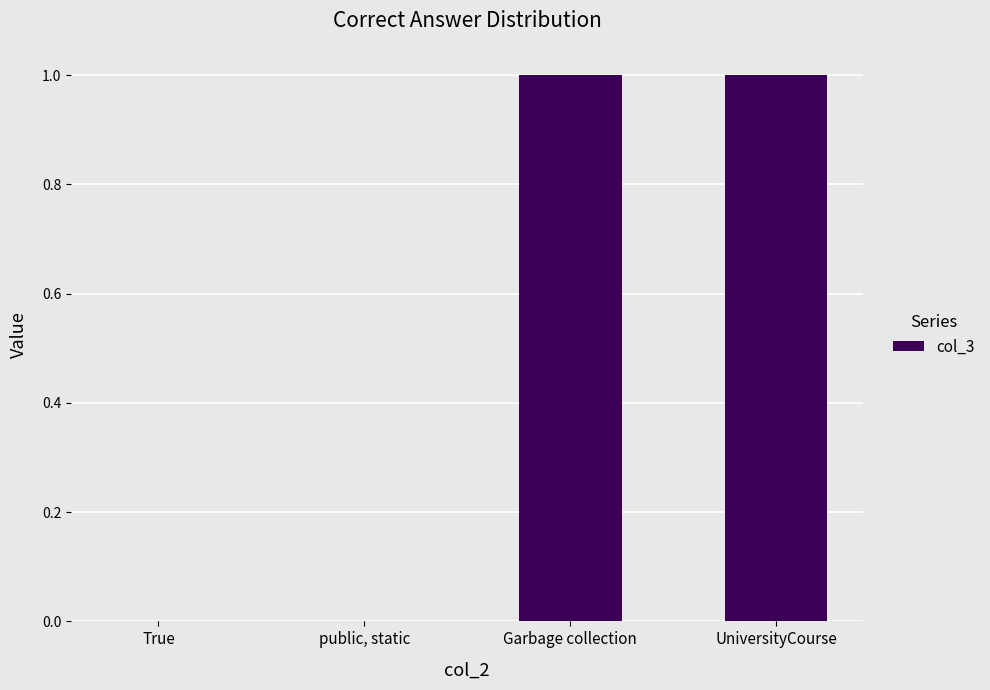

The chart shows a value of 0 at True. True or false?

True